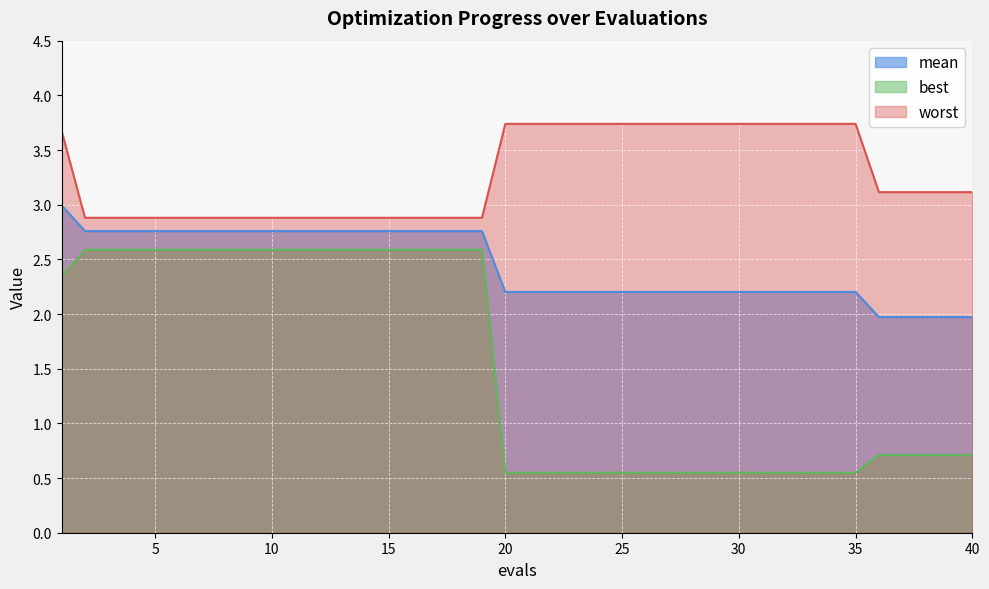

Reading left to right, extract all data points from this chart.

mean: 3.0	2.8	2.8	2.8	2.8	2.8	2.8	2.8	2.8	2.8	2.8	2.8	2.8	2.8	2.8	2.8	2.8	2.8	2.8	2.2	2.2	2.2	2.2	2.2	2.2	2.2	2.2	2.2	2.2	2.2	2.2	2.2	2.2	2.2	2.2	2.0	2.0	2.0	2.0	2.0
best: 2.3	2.6	2.6	2.6	2.6	2.6	2.6	2.6	2.6	2.6	2.6	2.6	2.6	2.6	2.6	2.6	2.6	2.6	2.6	0.5	0.5	0.5	0.5	0.5	0.5	0.5	0.5	0.5	0.5	0.5	0.5	0.5	0.5	0.5	0.5	0.7	0.7	0.7	0.7	0.7
worst: 3.7	2.9	2.9	2.9	2.9	2.9	2.9	2.9	2.9	2.9	2.9	2.9	2.9	2.9	2.9	2.9	2.9	2.9	2.9	3.7	3.7	3.7	3.7	3.7	3.7	3.7	3.7	3.7	3.7	3.7	3.7	3.7	3.7	3.7	3.7	3.1	3.1	3.1	3.1	3.1